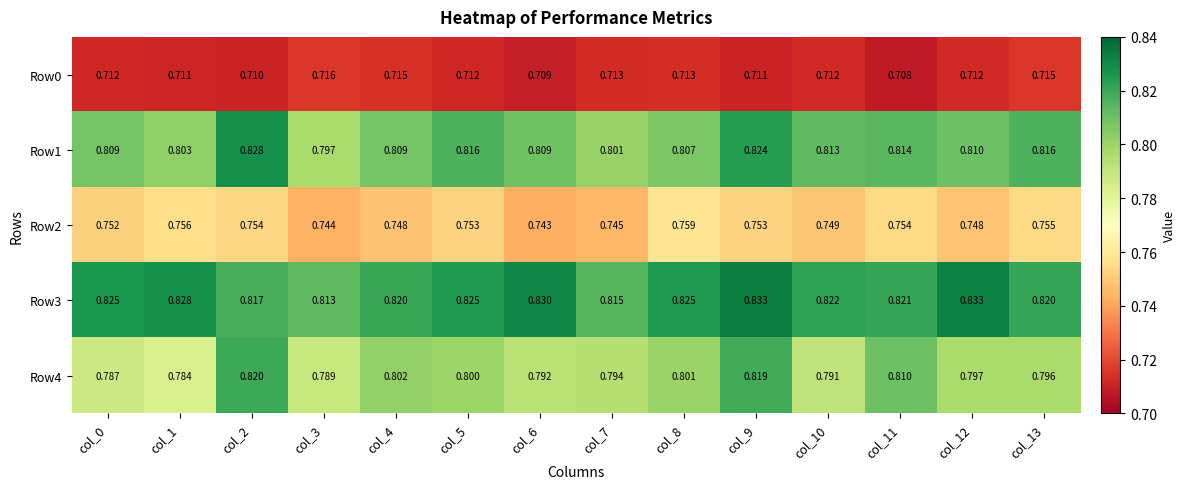

How many distinct data groups are displayed?

5